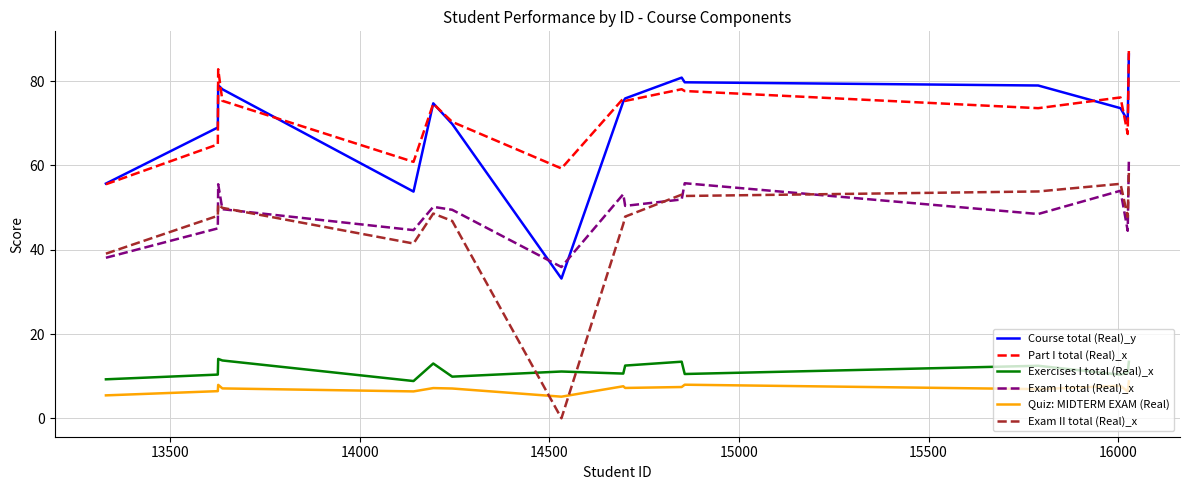

What is the average value of the Exam II total (Real)_x series?

46.2